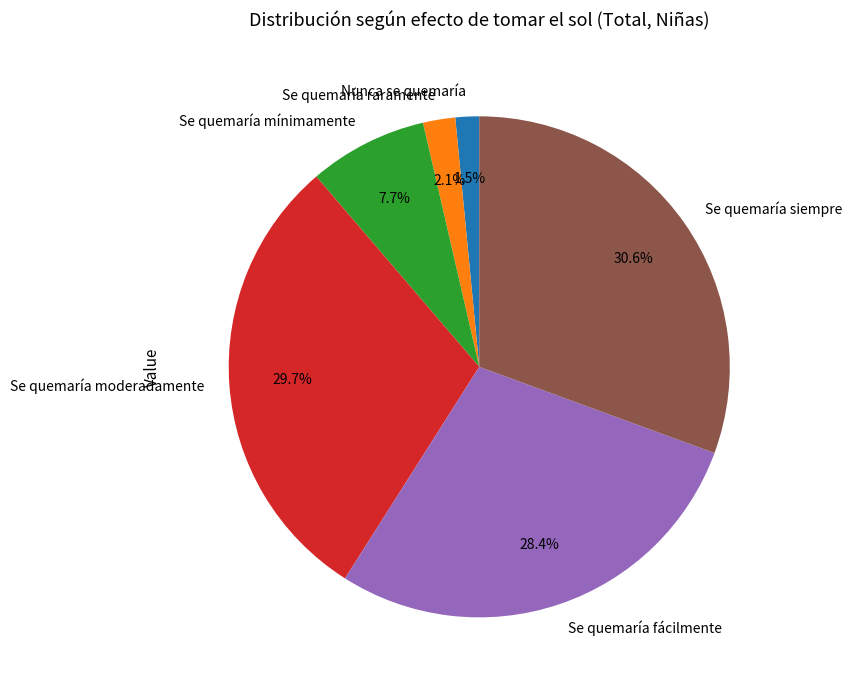

Does Se quemaría moderadamente represent more than half of the total?

No